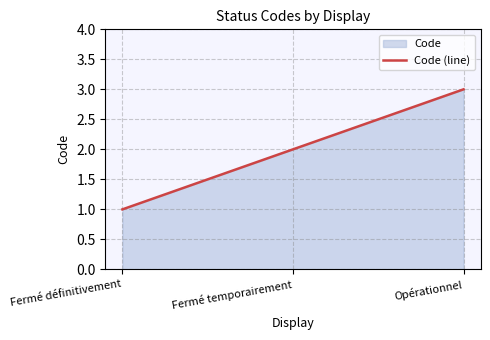

True or false: the data shows 5 at Opérationnel.

False